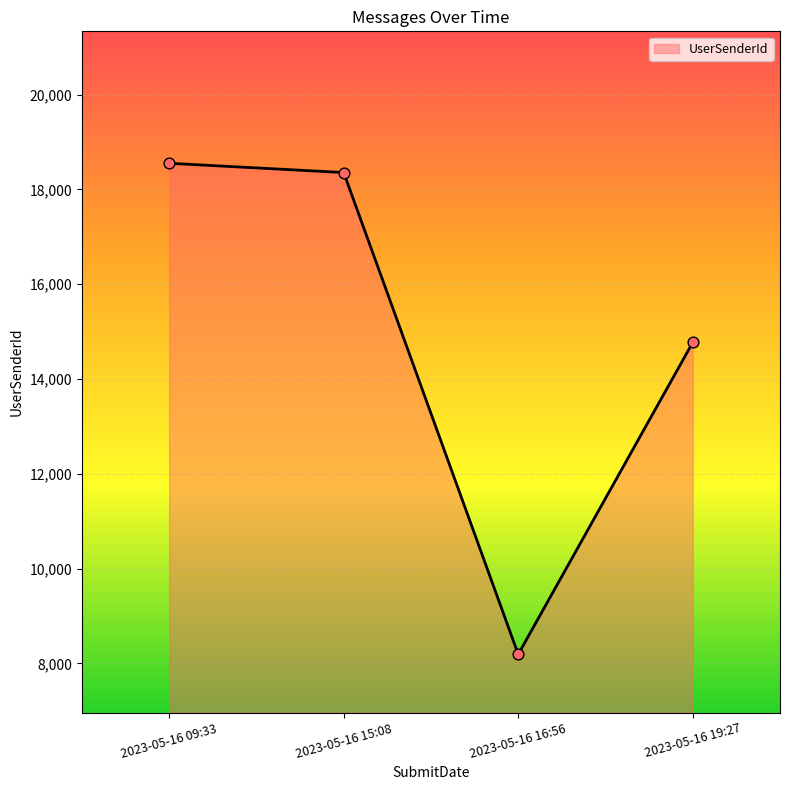

Approximately how many times larger is the value at 2023-05-16 09:33 compared to 2023-05-16 15:08?

1.0